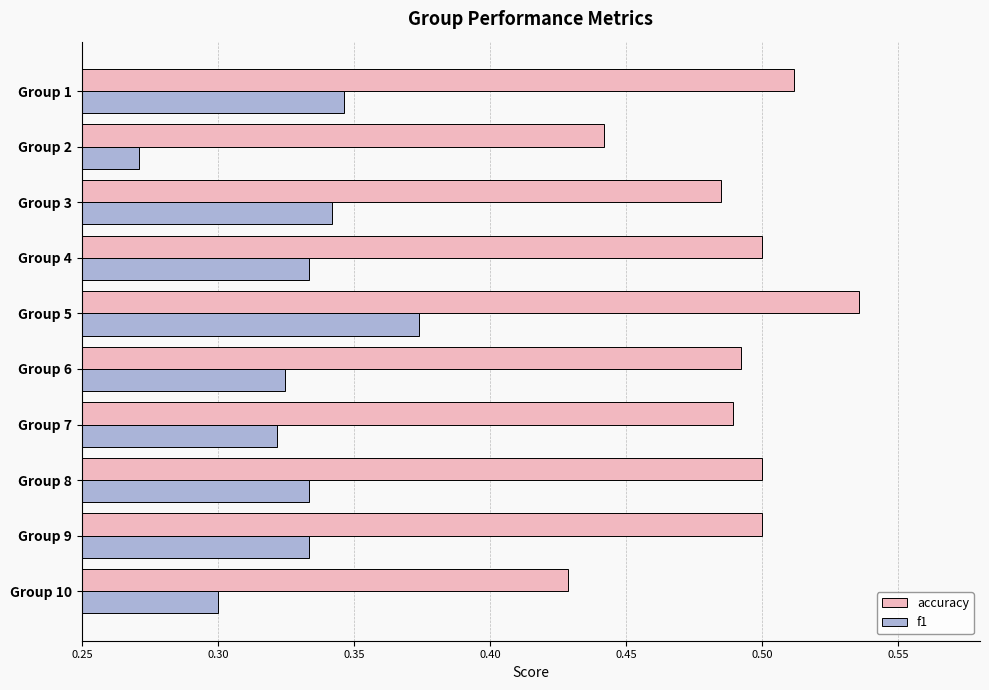

Which series changed the most between Group 1 and Group 6?

f1